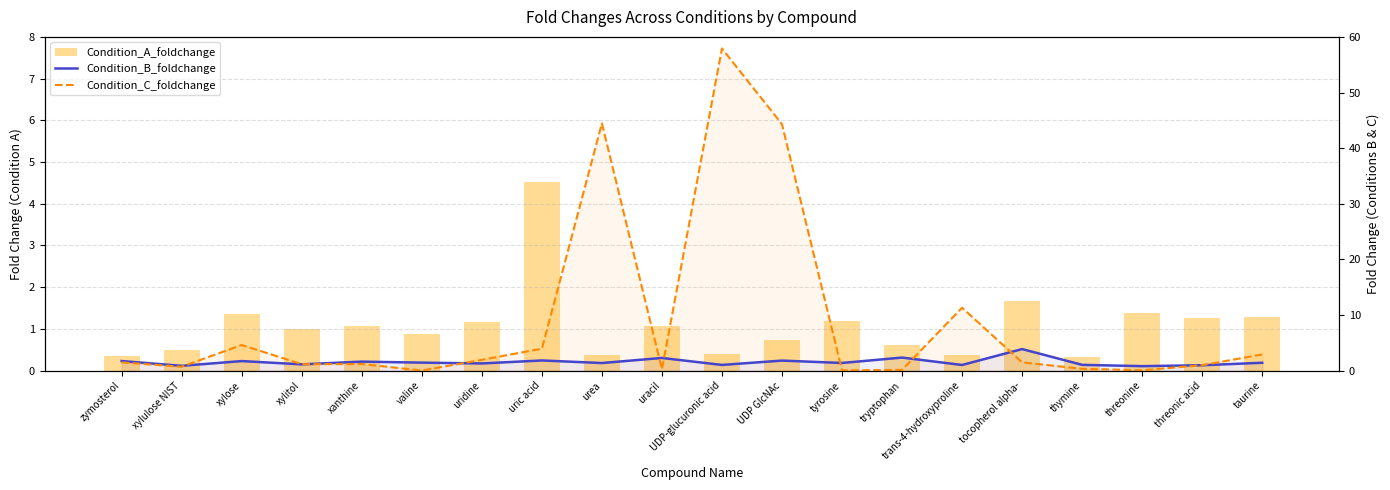

Is the value of Condition_A_foldchange at UDP-glucuronic acid greater than the value of Condition_C_foldchange at uracil?

Yes